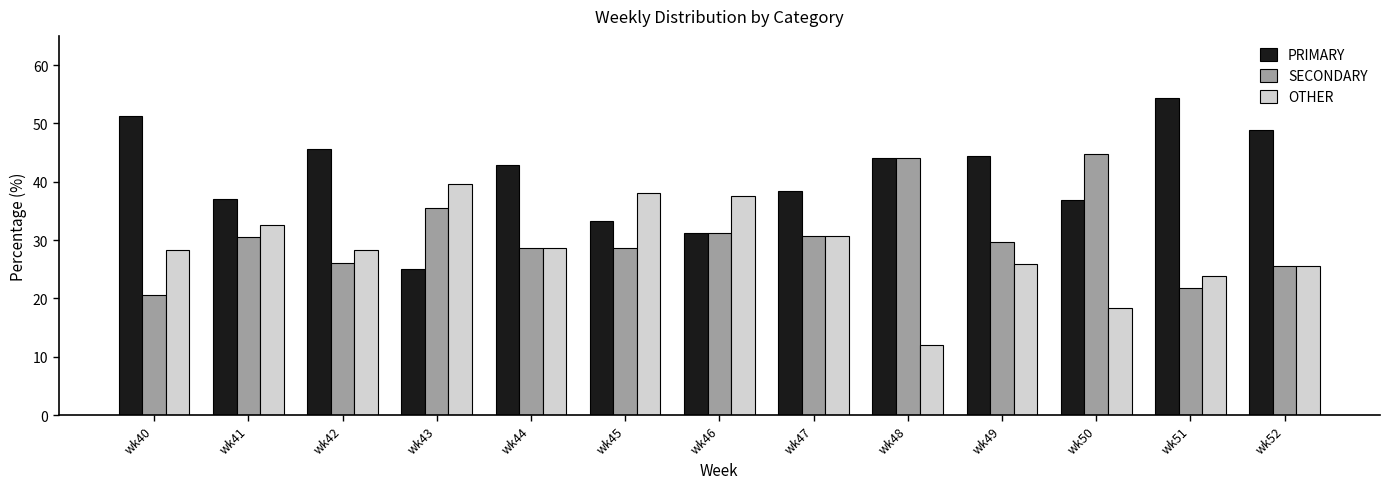

What is the sum of the PRIMARY values at wk41 and wk42?

82.6